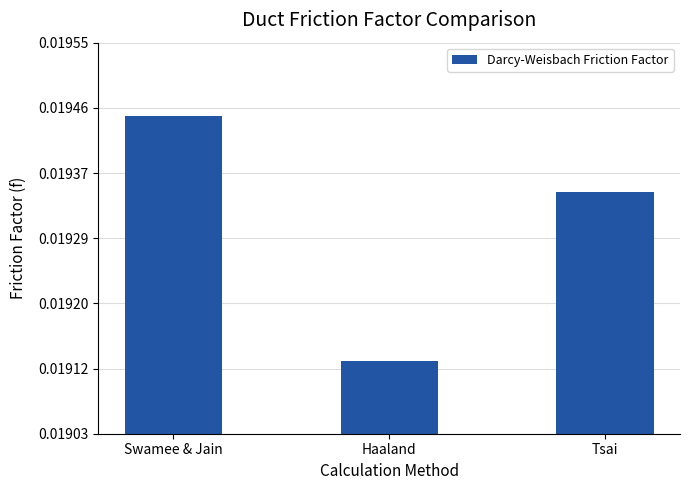

What position from the right is Haaland?

2